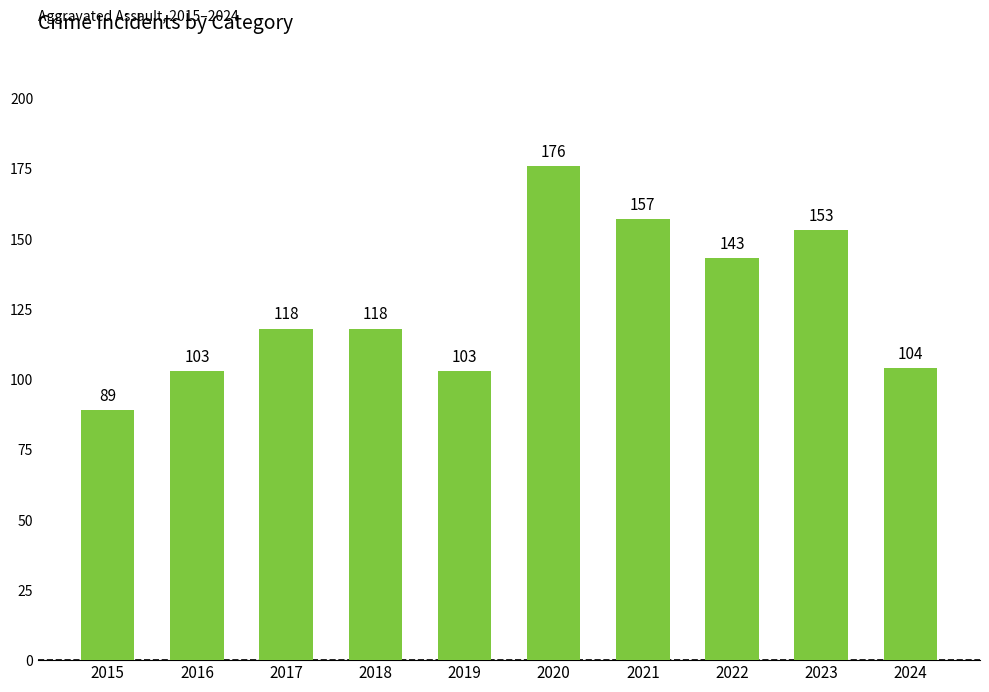

What is the difference between the maximum and minimum values?

87